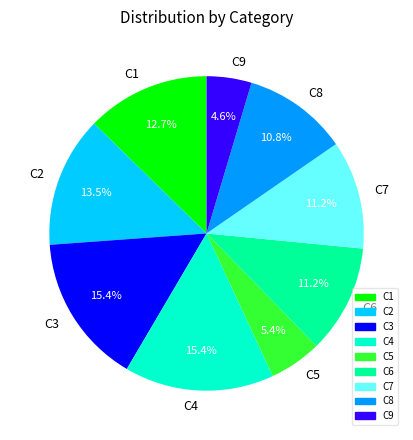

Which slice is the smallest?

C9